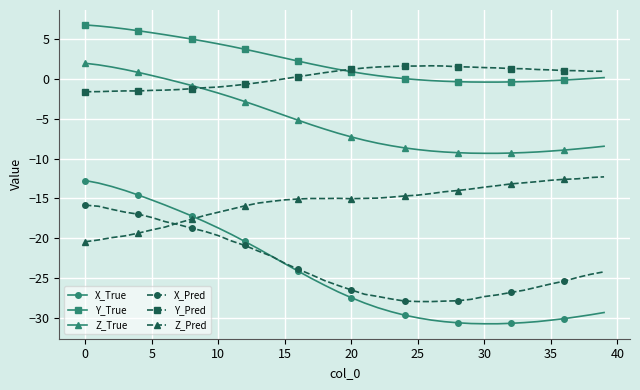

Which series has the widest spread of values?

X_True